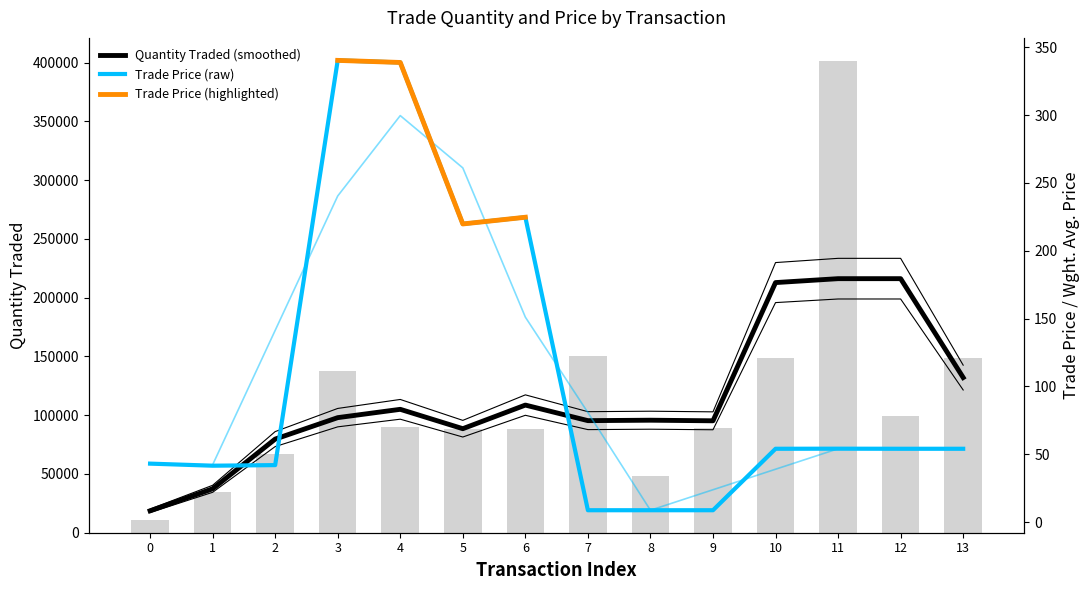

Which series changed the most between 8 and 10?

Quantity Traded (smoothed)